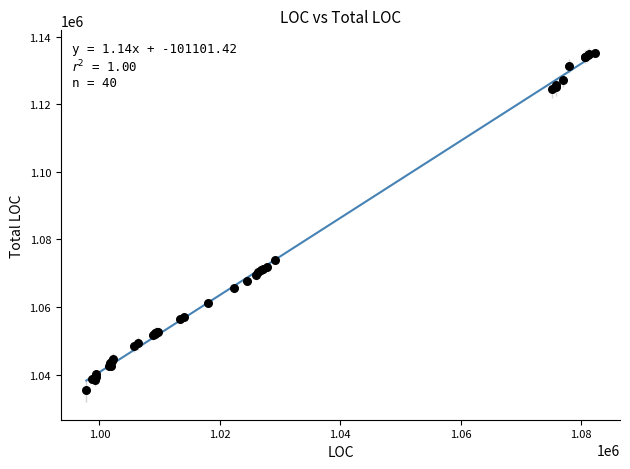

What Y value in the scatter plot is closest to 1085208?

1073795